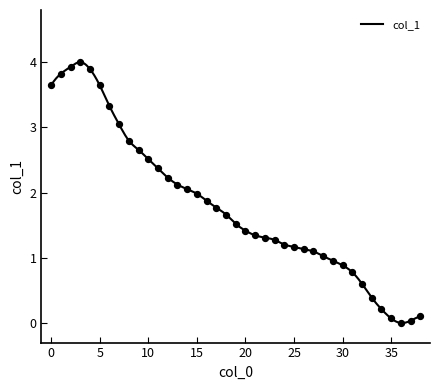

What is the change in value from 10 to 25?

-1.3